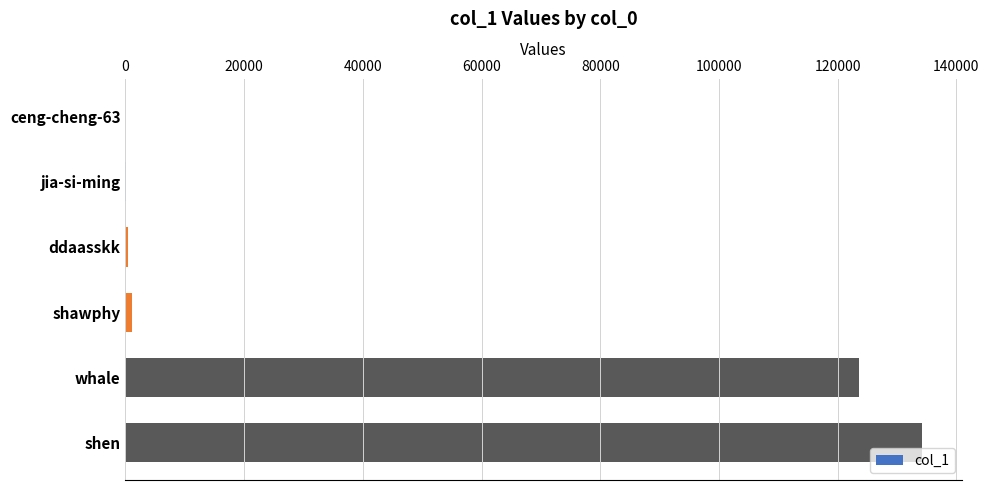

What is the maximum value shown in the chart?

134216